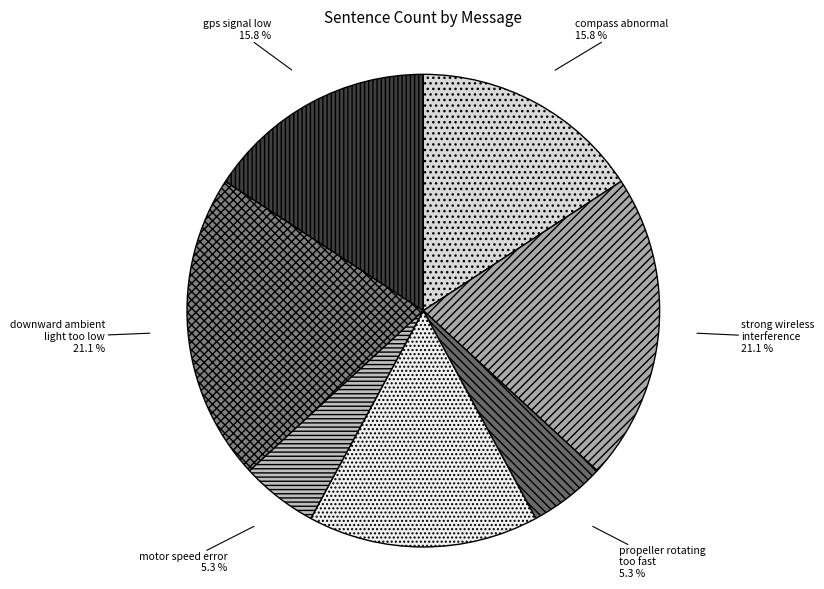

Is the sum of downward ambient light too low and strong wireless interference greater than half?

No